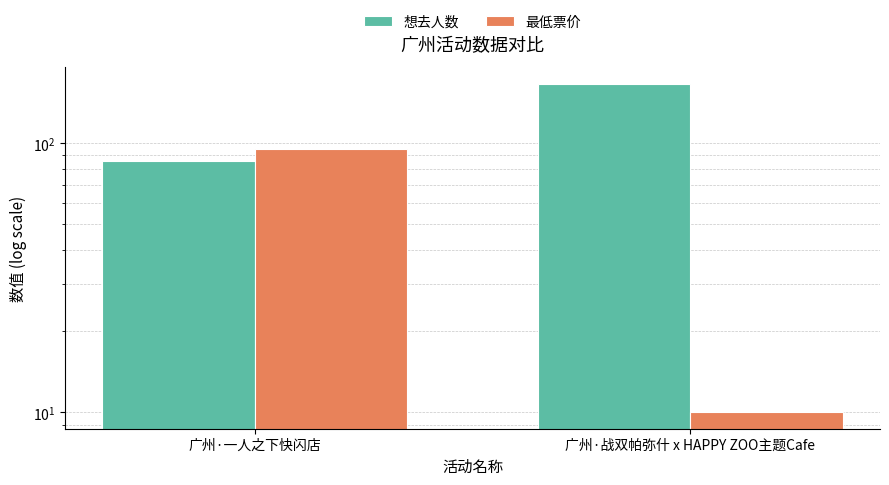

At how many categories does at least one series exceed 85?

2